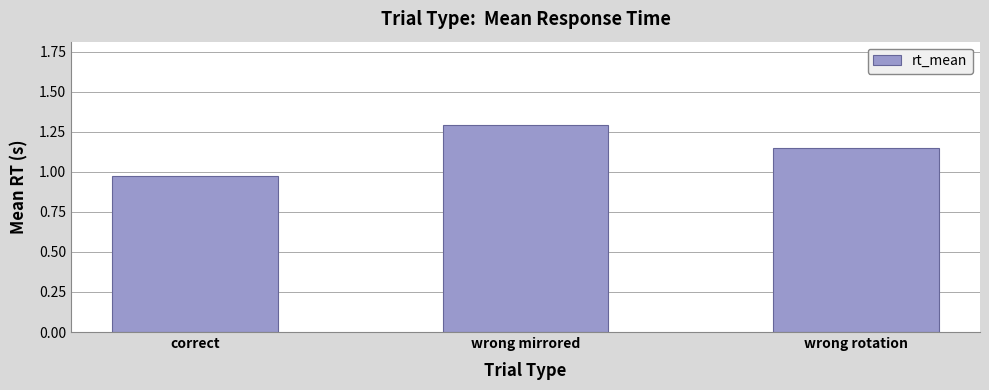

Is it true that the value at wrong mirrored is 1.8?

False